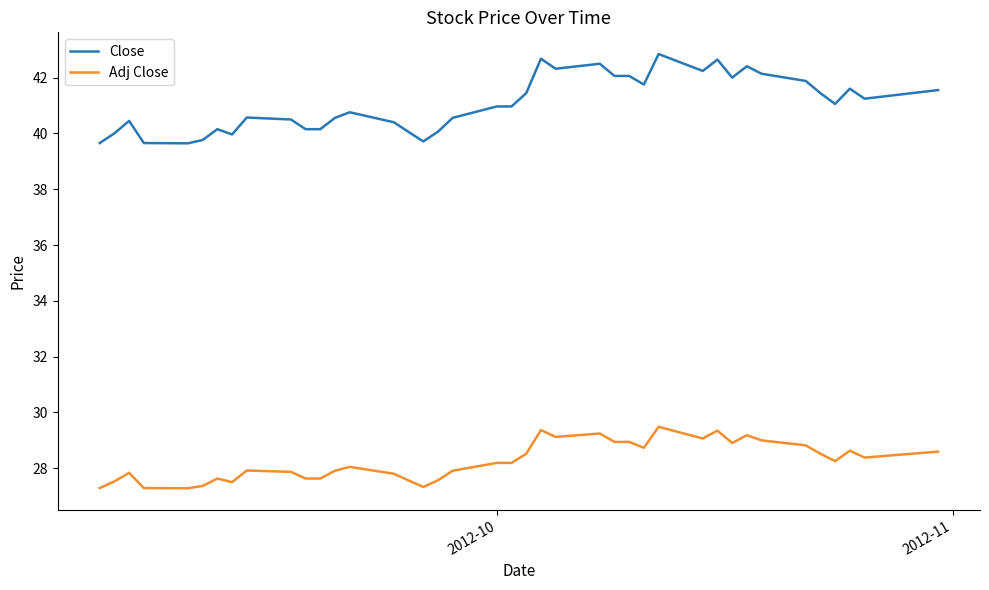

Rank the series by their maximum value, from highest to lowest.

Close, Adj Close